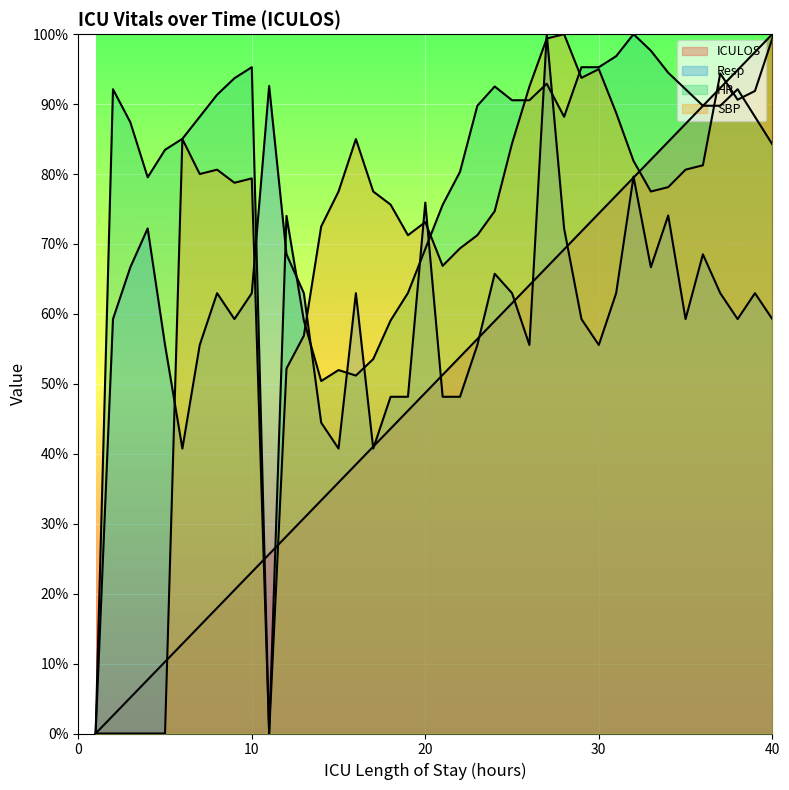

Which has a higher value, 5 or 40?

40